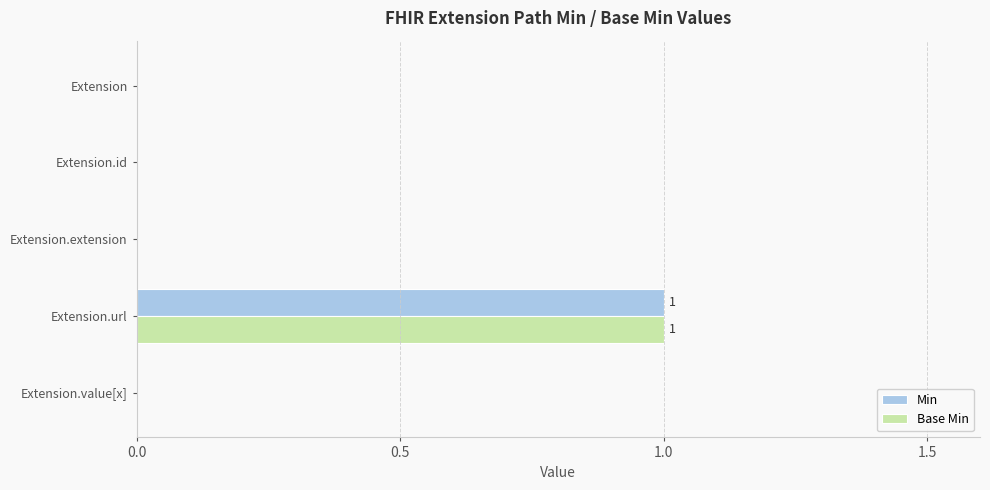

The value of Base Min at Extension.id is 0. True or false?

True